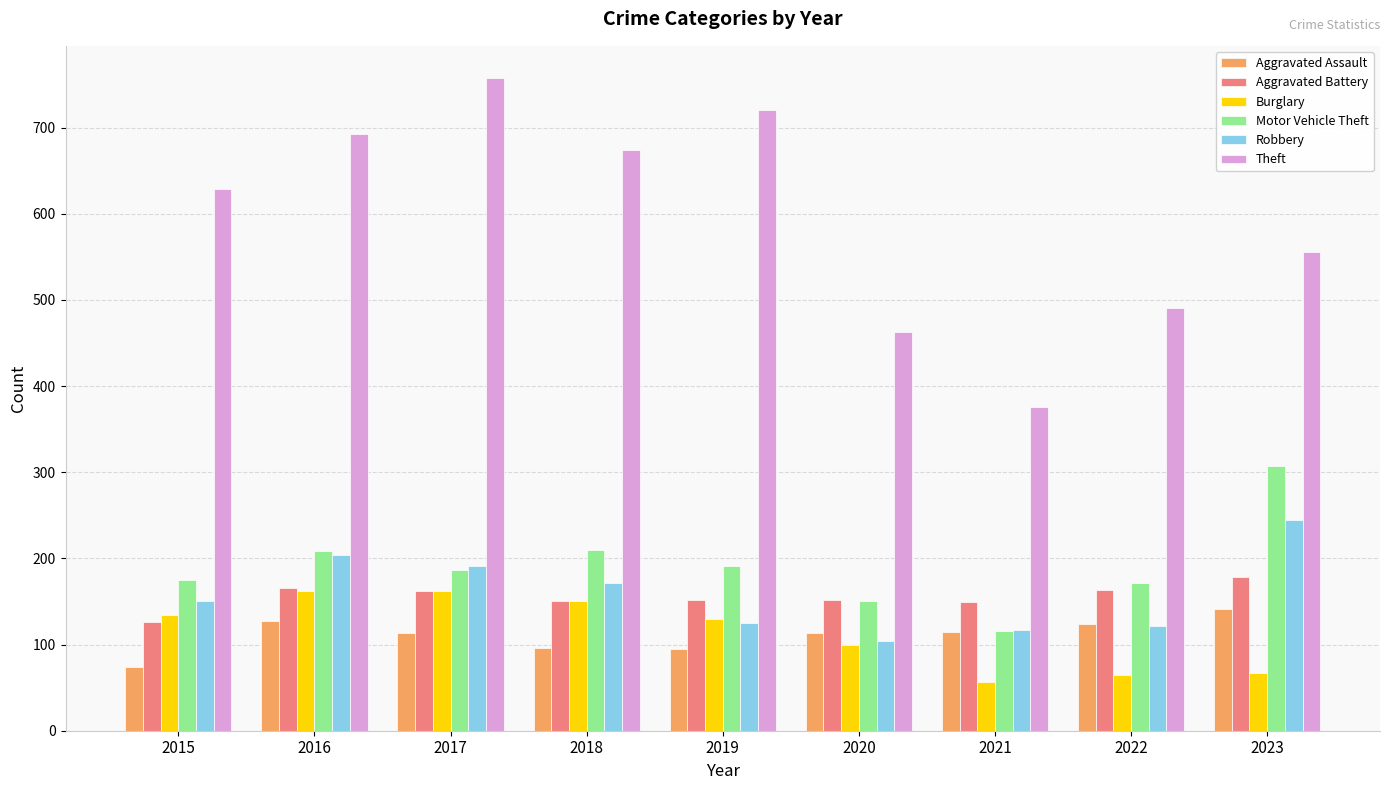

At which label is Theft closest to 566?

2023